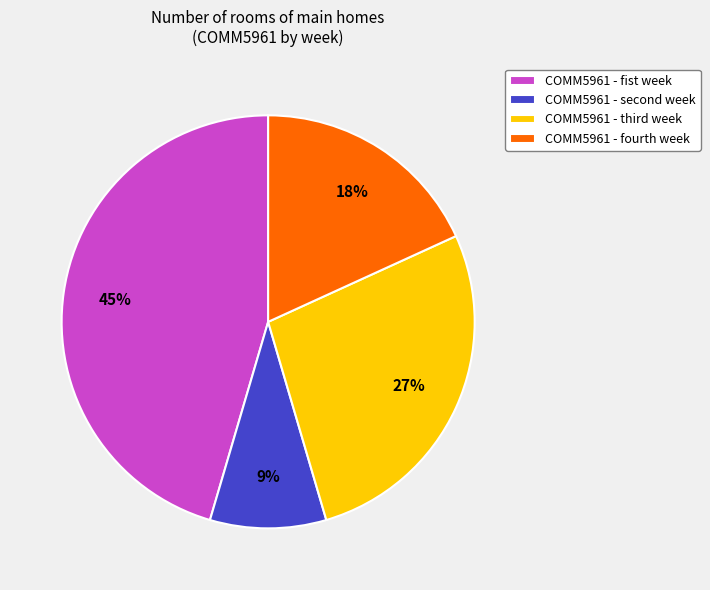

What is the smallest slice in the pie chart?

COMM5961 - second week